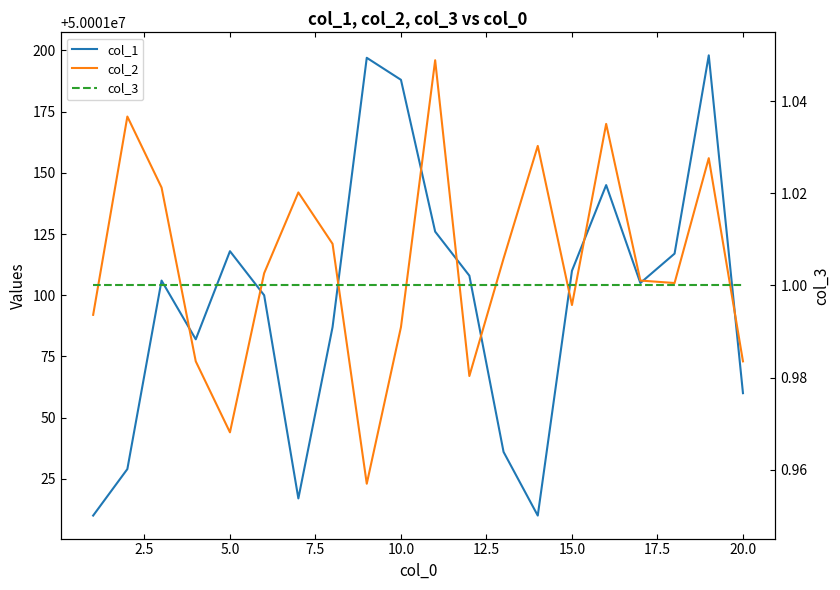

True or false: col_3 and col_1 cross at least once.

False